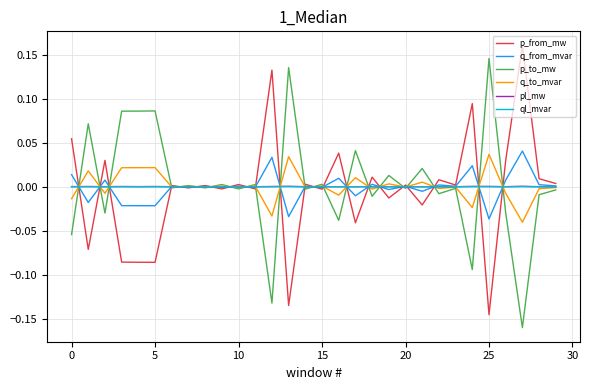

Which category has the lowest value in the p_from_mw series?

25